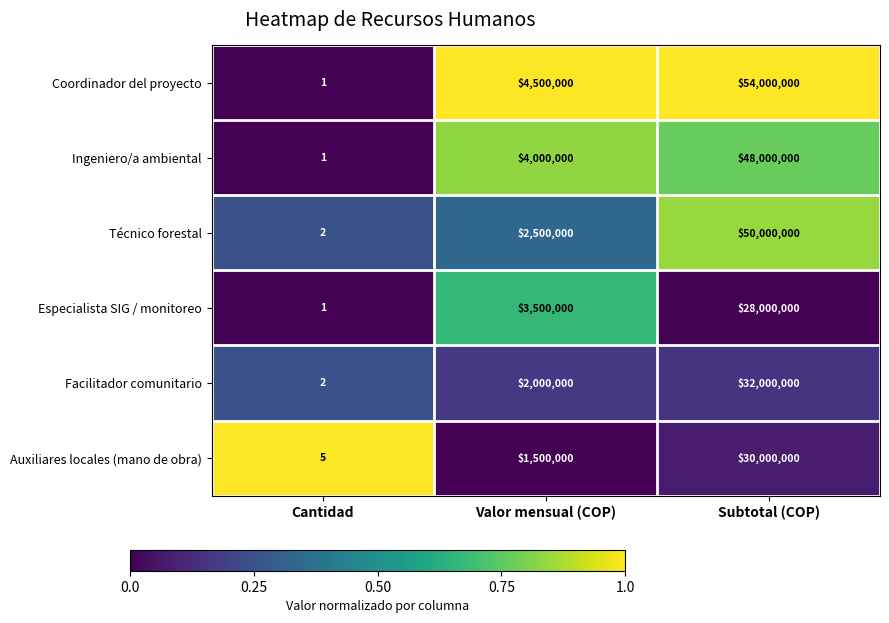

Reading left to right, extract all data points from this chart.

Coordinador del proyecto: Cantidad=1	Valor mensual (COP)=4500000	Subtotal (COP)=54000000
Ingeniero/a ambiental: Cantidad=1	Valor mensual (COP)=4000000	Subtotal (COP)=48000000
Técnico forestal: Cantidad=2	Valor mensual (COP)=2500000	Subtotal (COP)=50000000
Especialista SIG / monitoreo: Cantidad=1	Valor mensual (COP)=3500000	Subtotal (COP)=28000000
Facilitador comunitario: Cantidad=2	Valor mensual (COP)=2000000	Subtotal (COP)=32000000
Auxiliares locales (mano de obra): Cantidad=5	Valor mensual (COP)=1500000	Subtotal (COP)=30000000